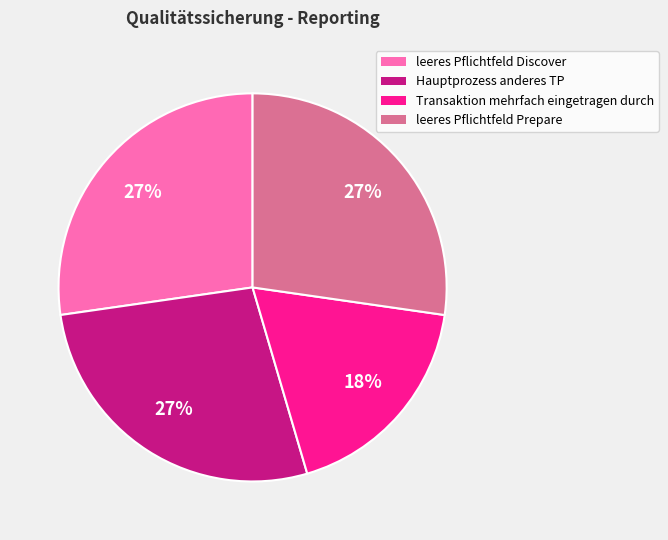

Is there a majority slice in this chart?

No